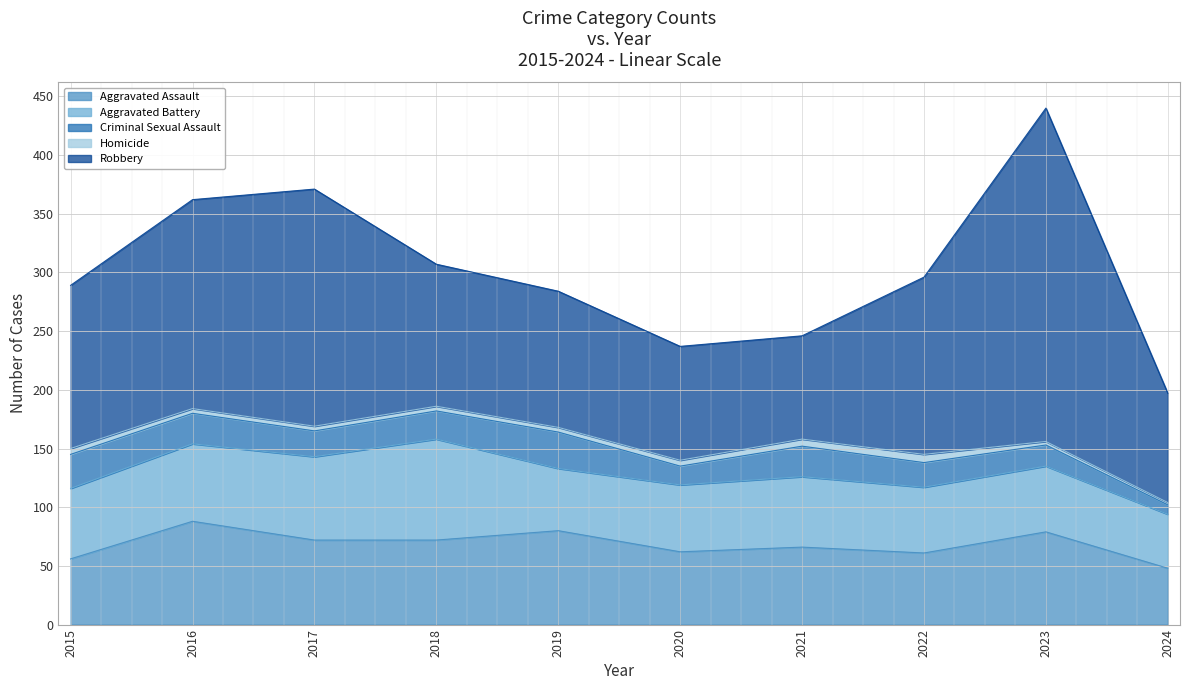

Which series changed the most between 2015 and 2017?

Robbery